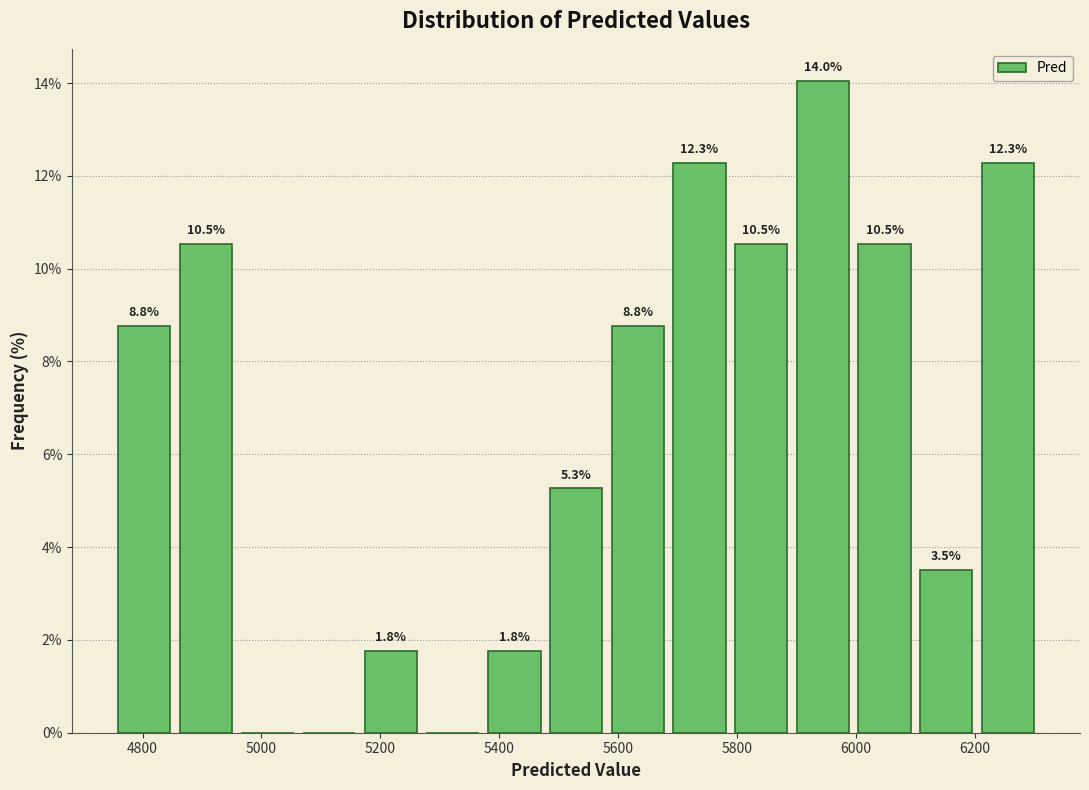

Over which range of the x-axis is the bar tallest?

5900 to 6000